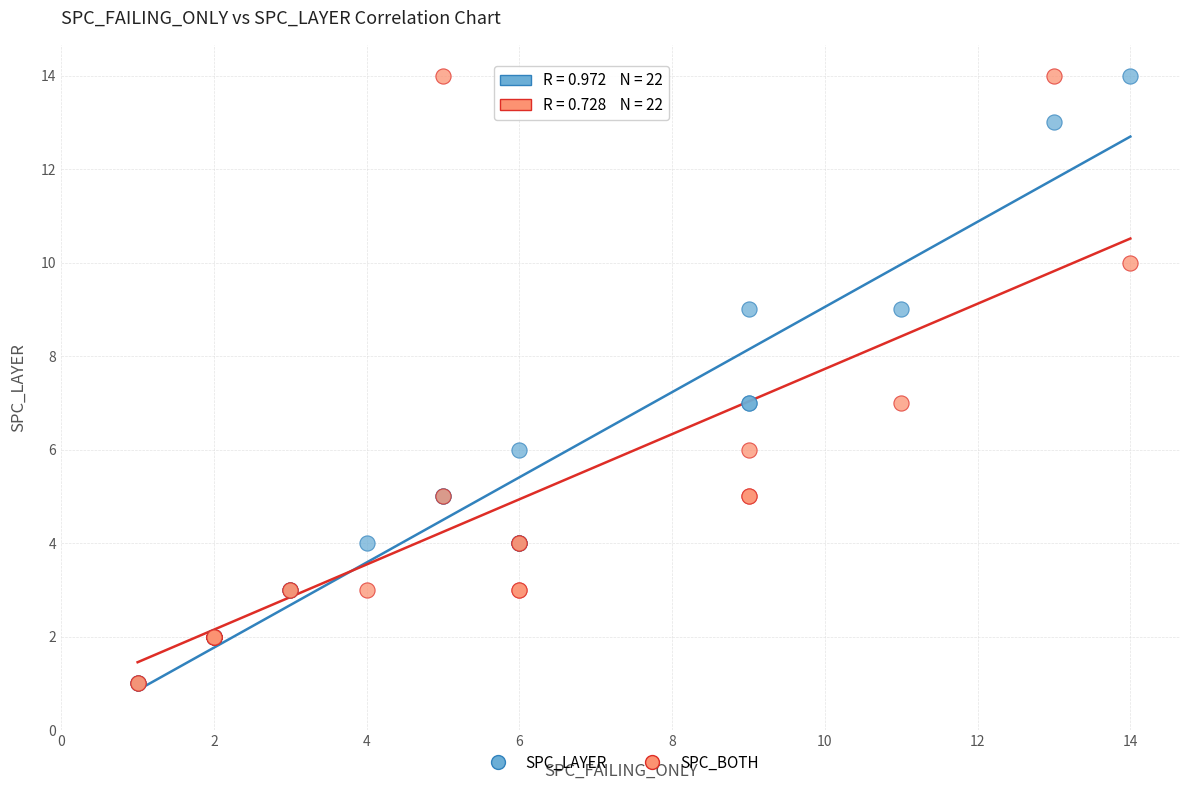

What are all the series names shown in the legend?

SPC_LAYER, SPC_BOTH